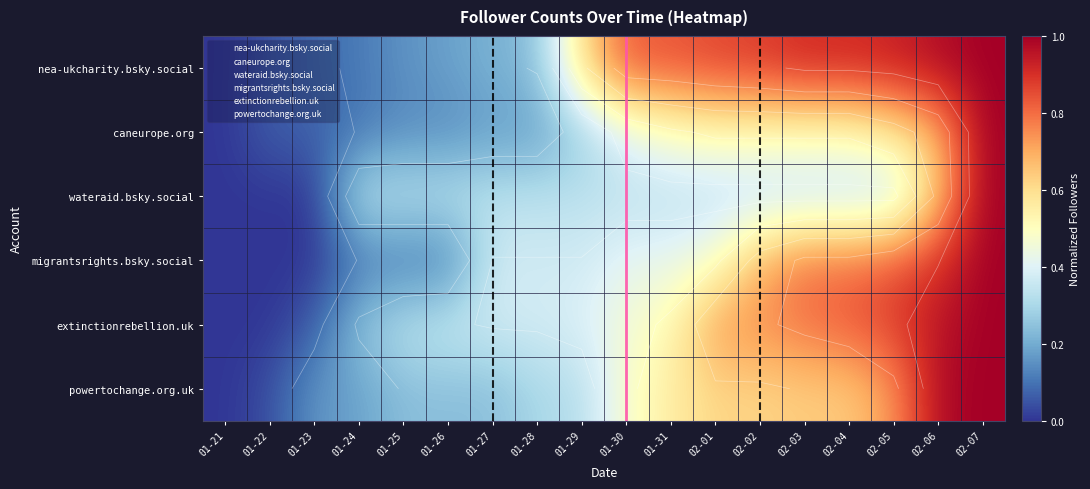

Is it true that wateraid.bsky.social equals -0.6 at 01-23?

False